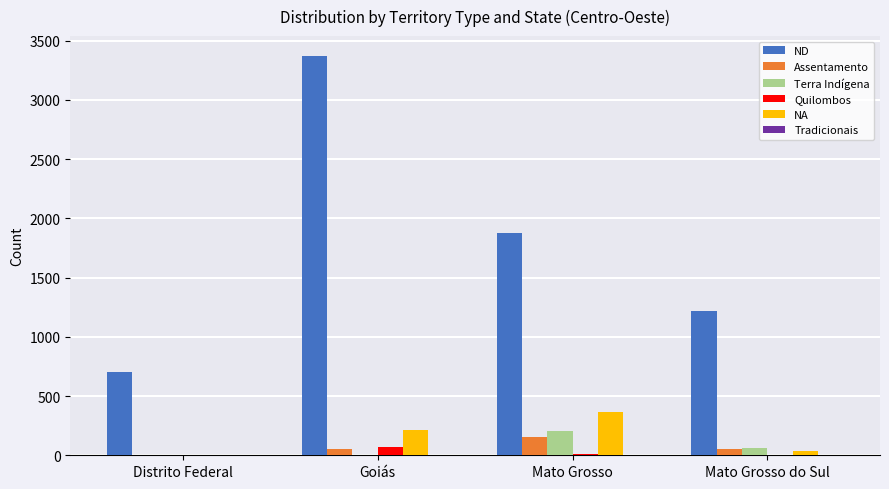

Between Mato Grosso and Mato Grosso do Sul, which series saw the biggest shift?

ND